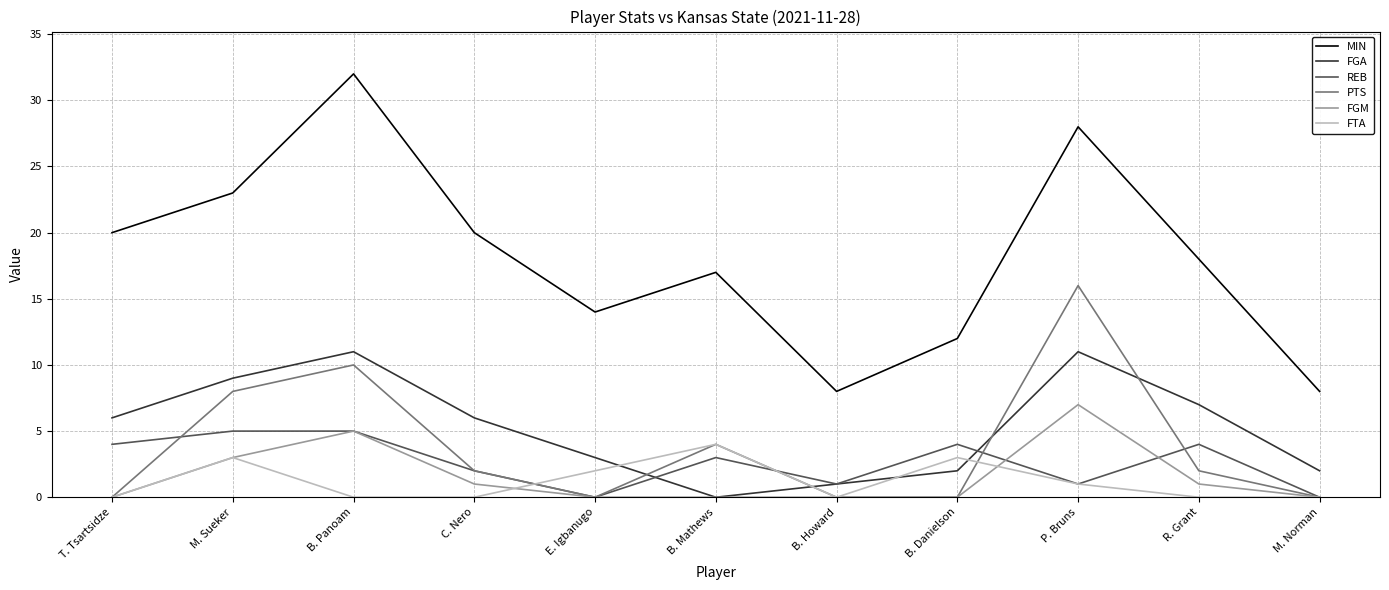

True or false: FGA and MIN cross at least once.

False